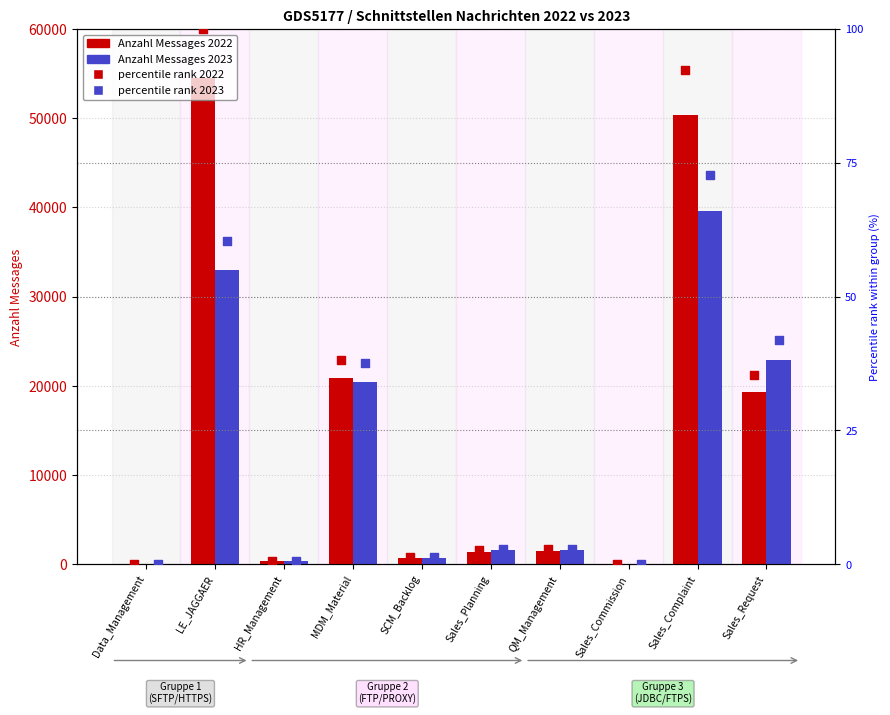

Which series has the largest total across all categories?

Anzahl Messages 2022